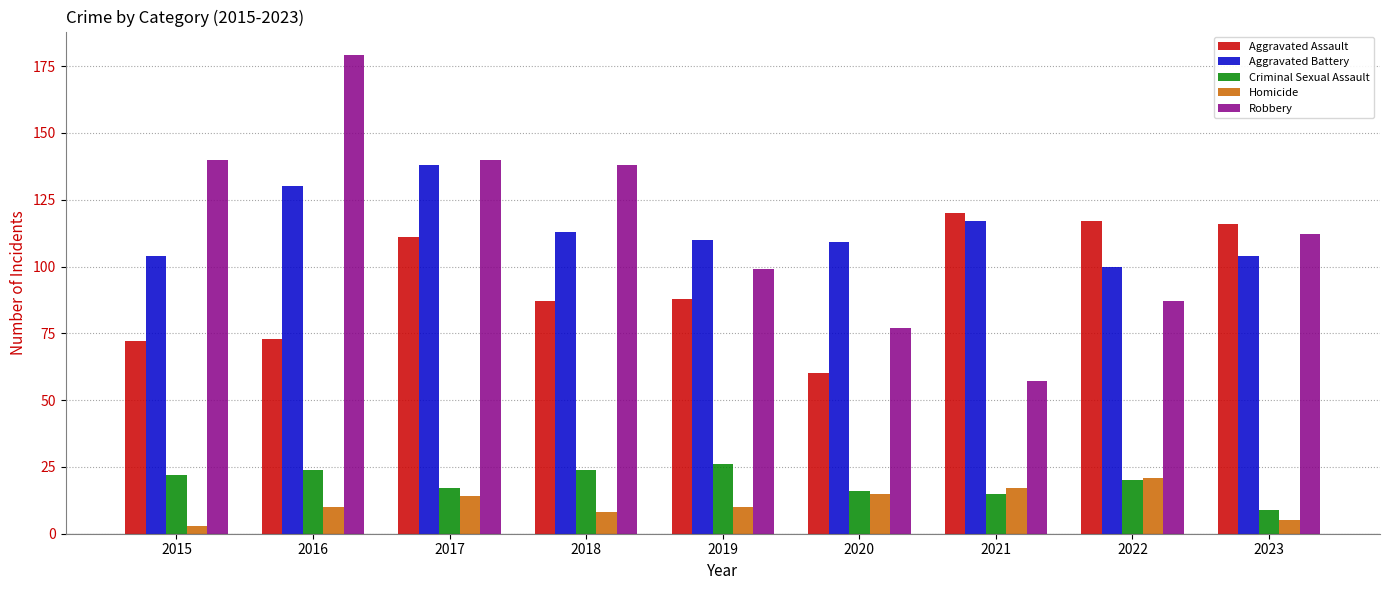

What is the approximate value of Criminal Sexual Assault at 2021, to the nearest 10?

20